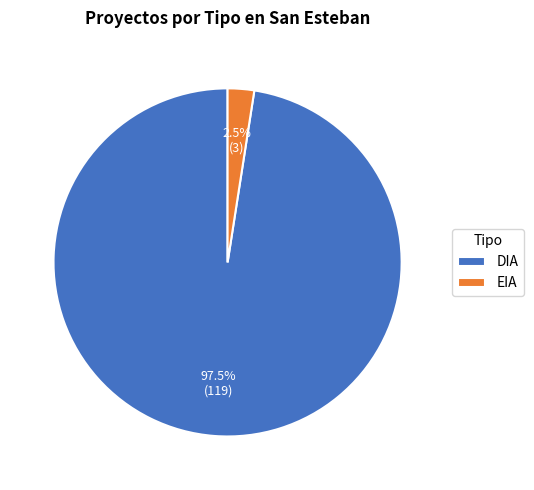

Which has a higher value, DIA or EIA?

DIA